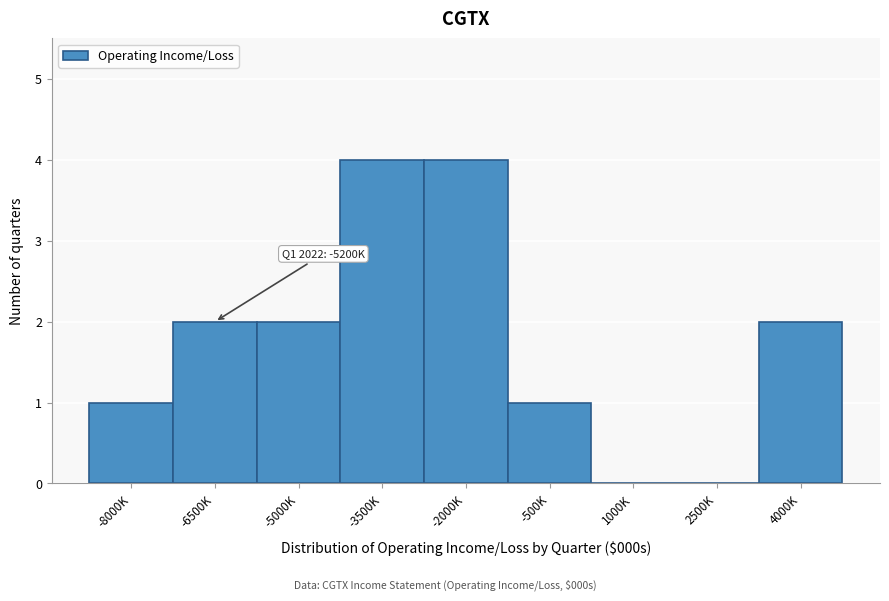

Reading right to left, list all the values displayed in this chart.

4000K=2	2500K=0	1000K=0	-500K=1	-2000K=4	-3500K=4	-5000K=2	-6500K=2	-8000K=1